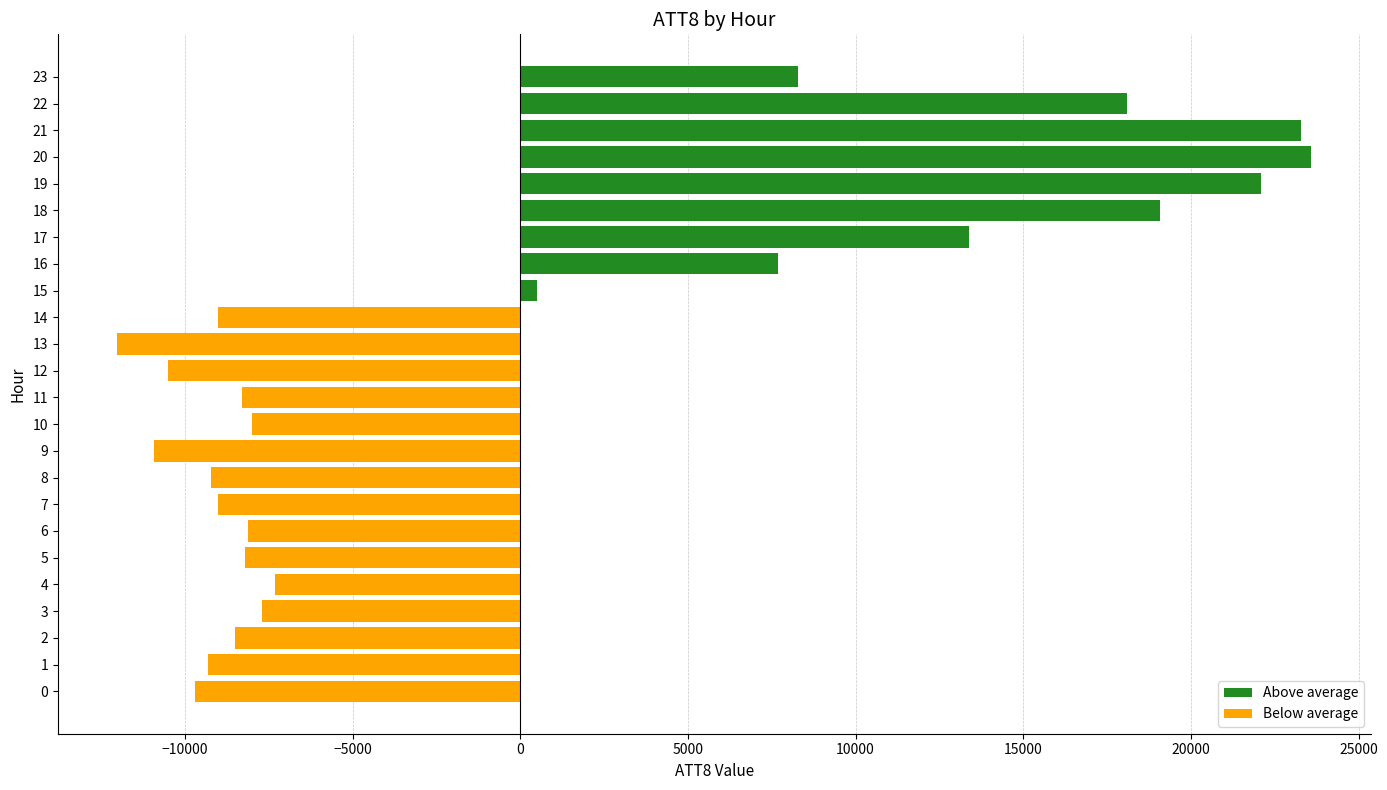

How many data points does each series have?

24